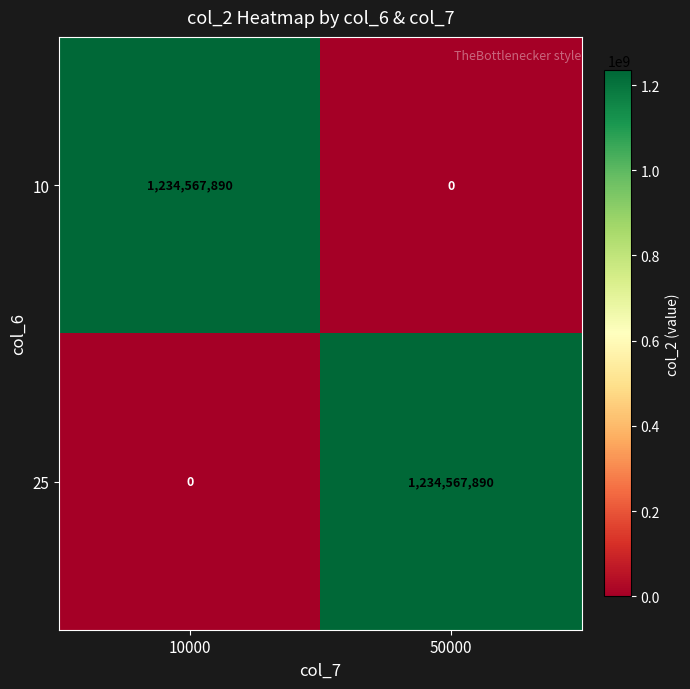

Reading right to left, extract all data points from this chart.

10: 50000=0	10000=1234567890
25: 50000=1234567890	10000=0